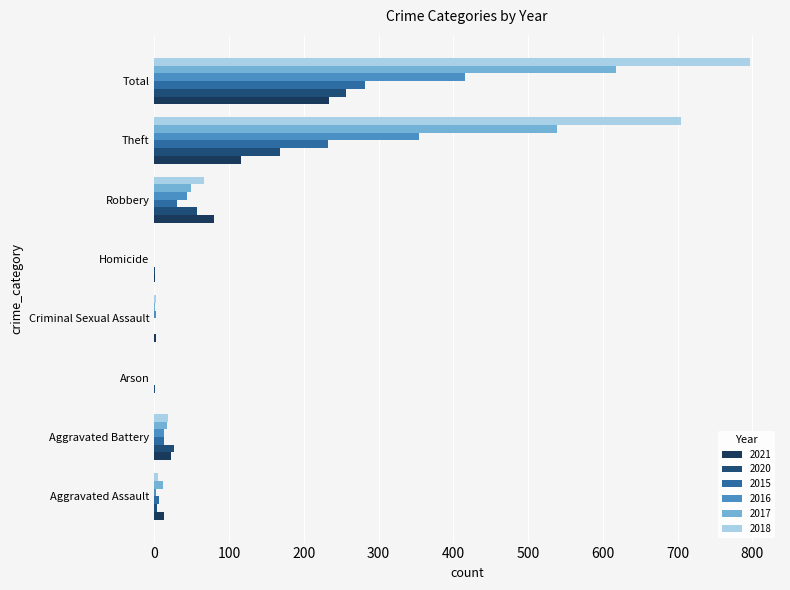

Is it true that 2018 equals 0 at Homicide?

True